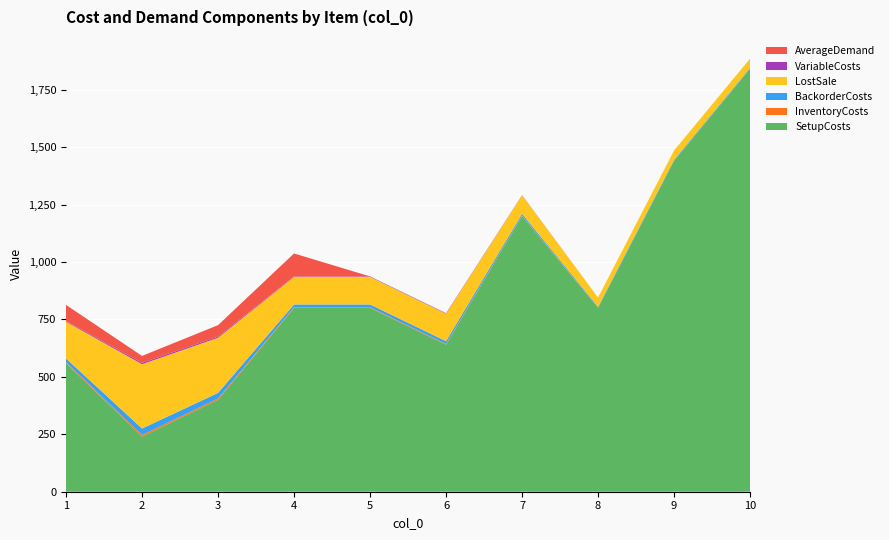

Reading left to right, extract all data points from this chart.

SetupCosts: 560	240	400	800	800	640	1200	800	1440	1840
InventoryCosts: 4	7	6	3	3	3	2	1	1	1
BackorderCosts: 16	28	24	12	12	12	8	4	4	4
LostSale: 160	280	240	120	120	120	80	40	40	40
VariableCosts: 3	6	5	2	2	2	1	0	0	0
AverageDemand: 70	30	50	100	0	0	0	0	0	0